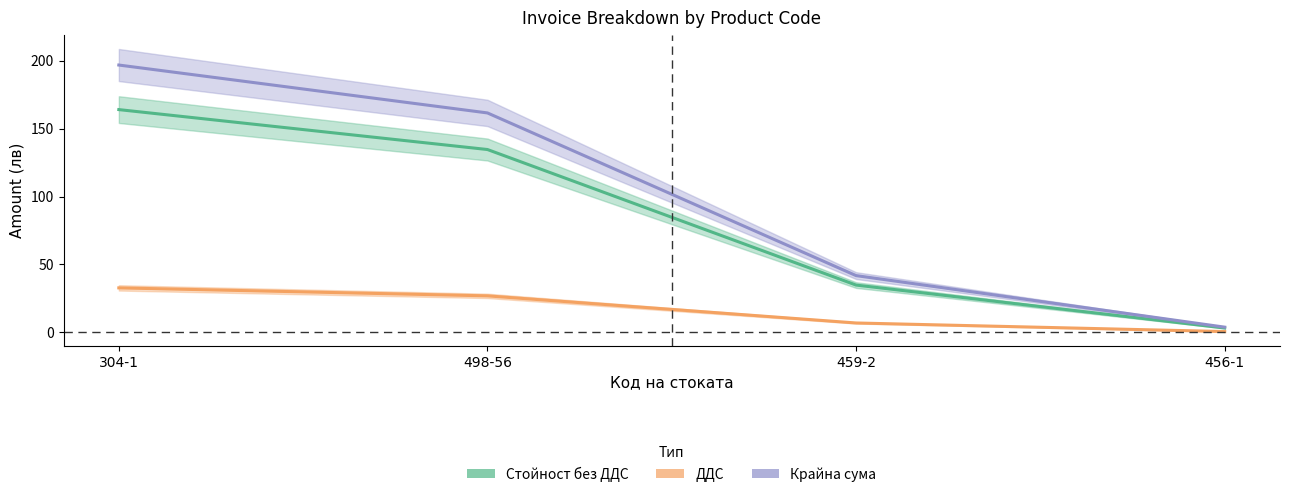

At which category is the sum across all series the highest?

304-1